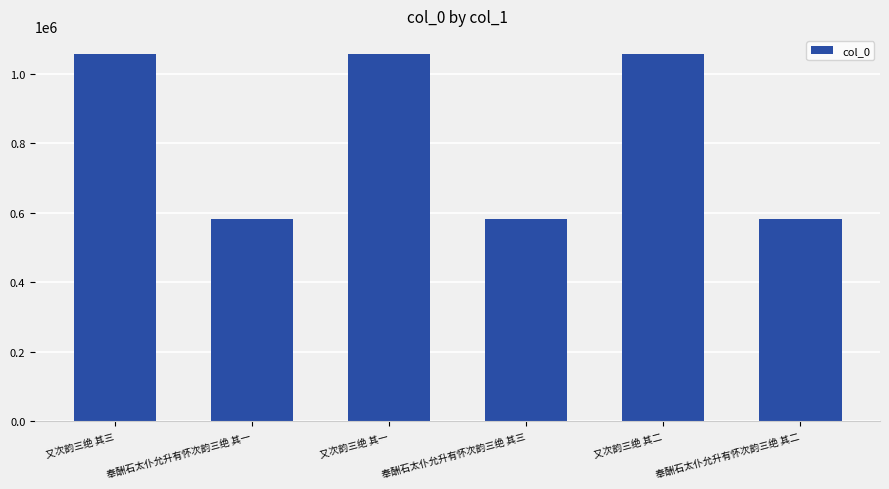

How many series are shown in this chart?

1